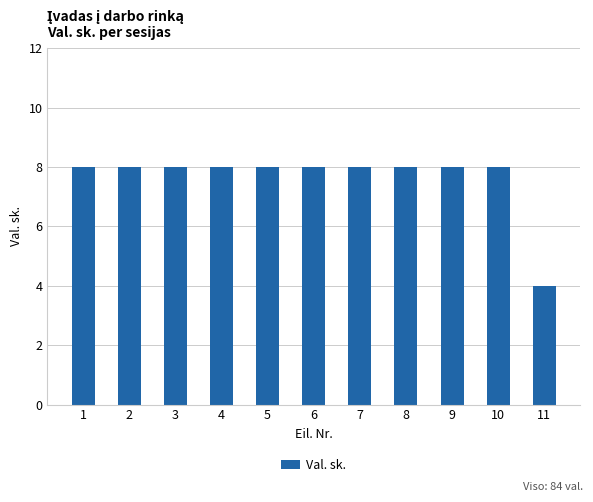

The chart shows a value of 13 at 9. True or false?

False